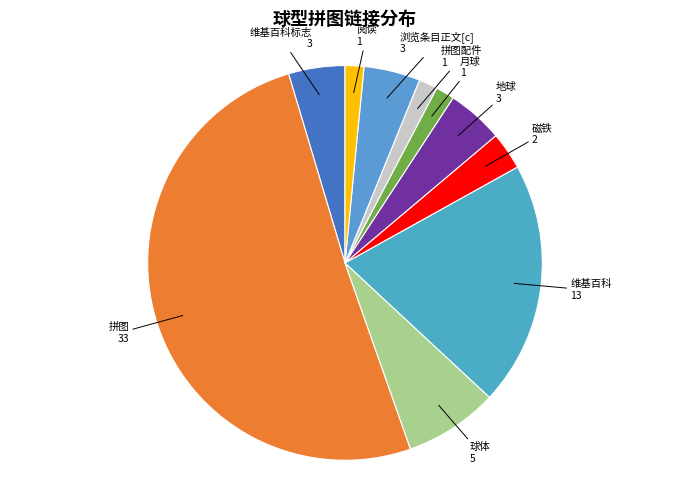

Is it true that 球体 is 19% of the pie?

False